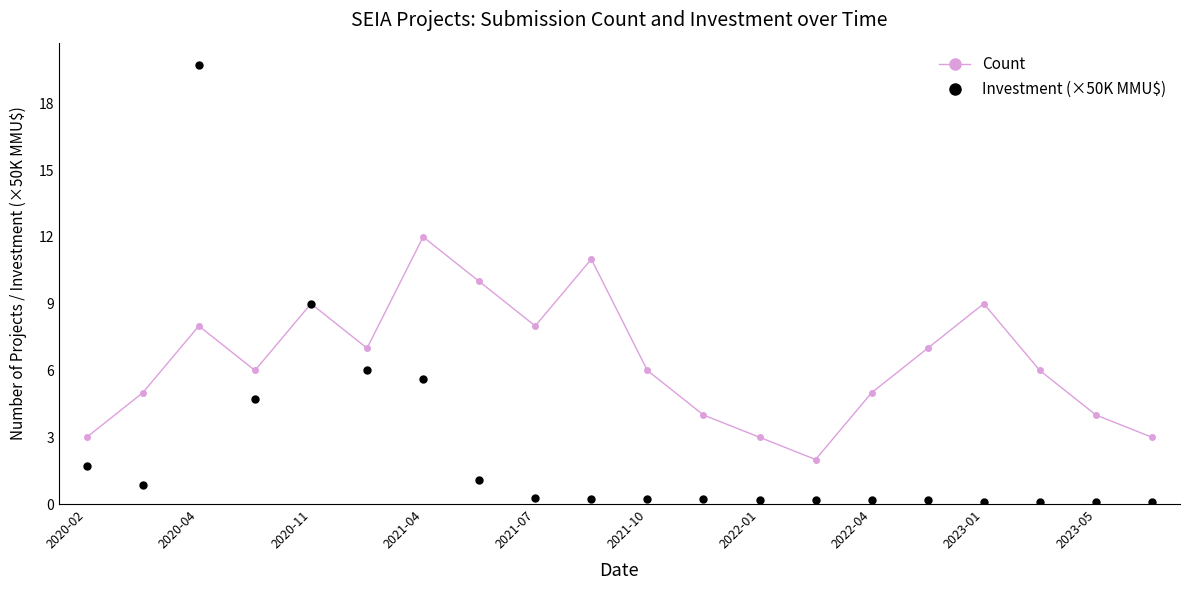

List the series in order of their peak value, lowest first.

Count, Investment (×50K MMU$)